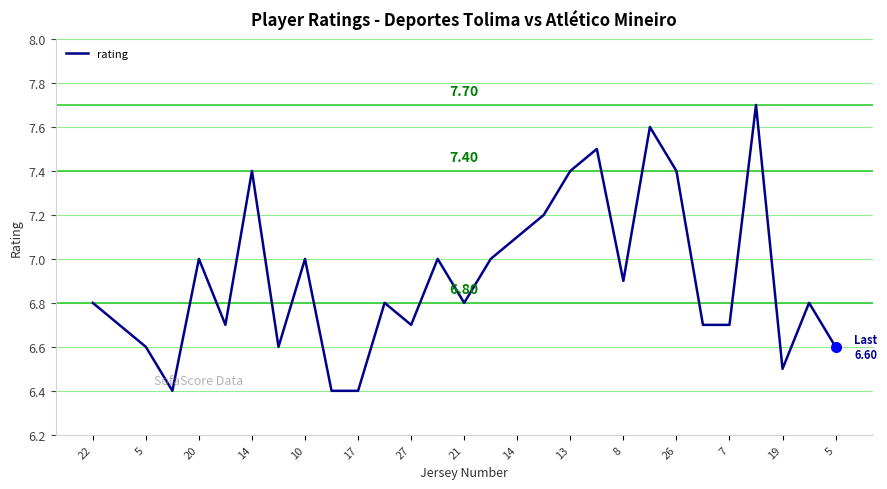

What is the difference between the maximum and minimum values?

1.3